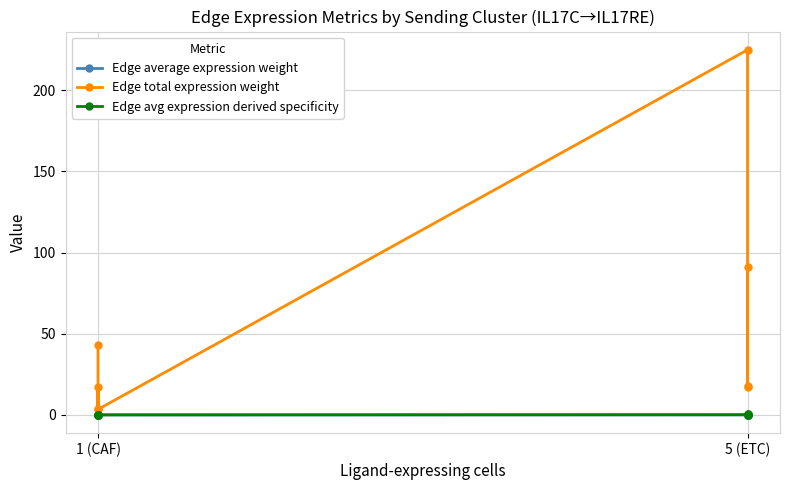

True or false: Edge avg expression derived specificity has more than 1 interior local peaks.

True